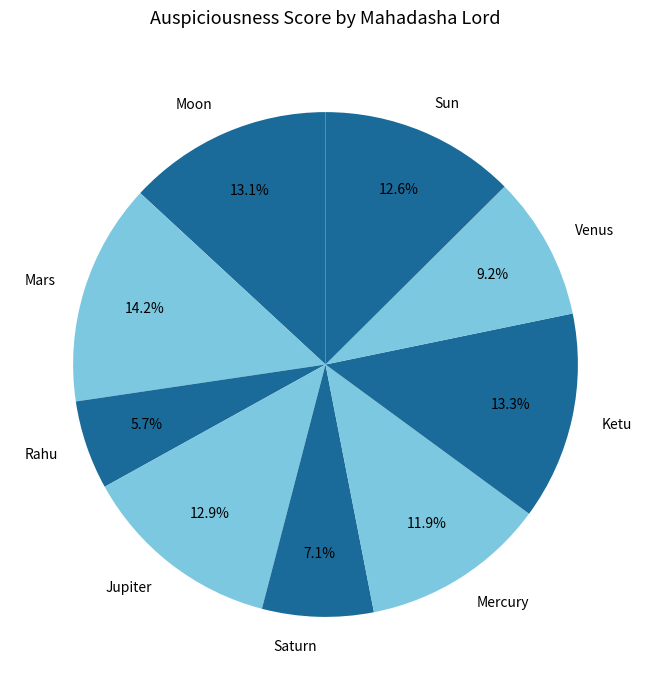

Do Jupiter and Saturn together represent more than half of the pie?

No